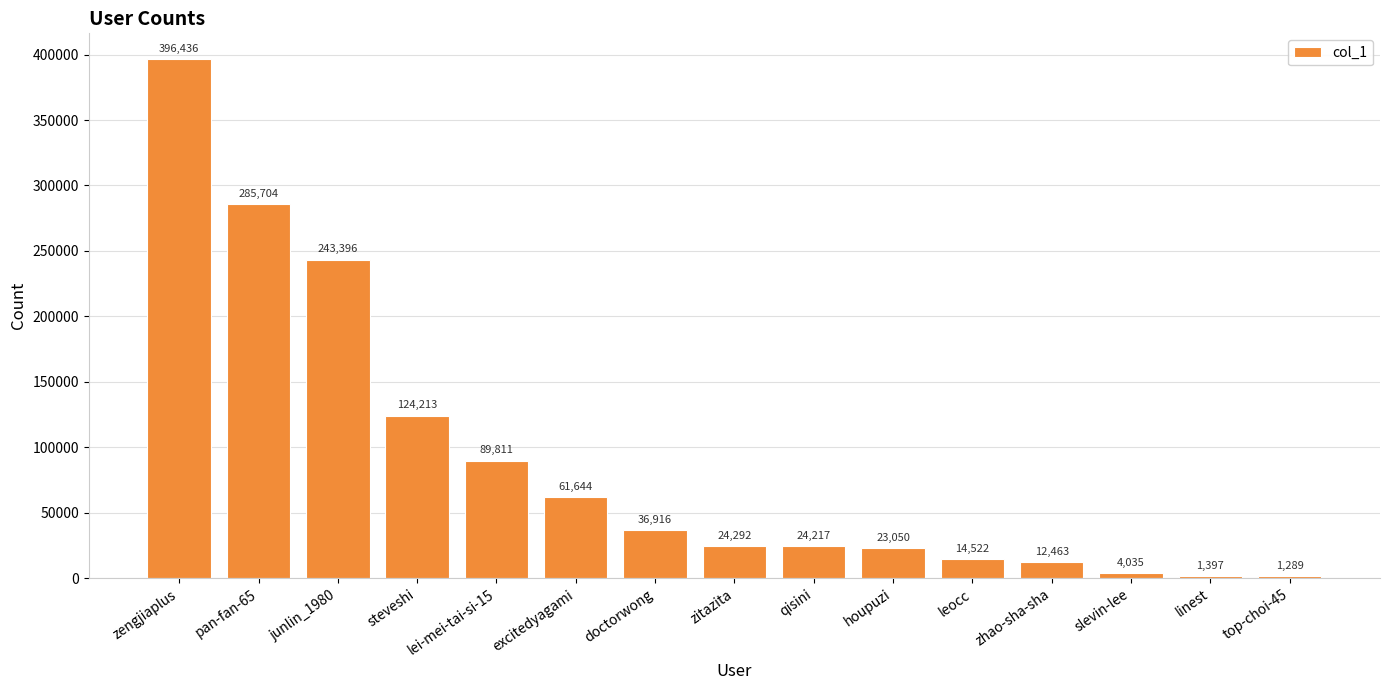

Where is the data nearest to the value 198862?

junlin_1980